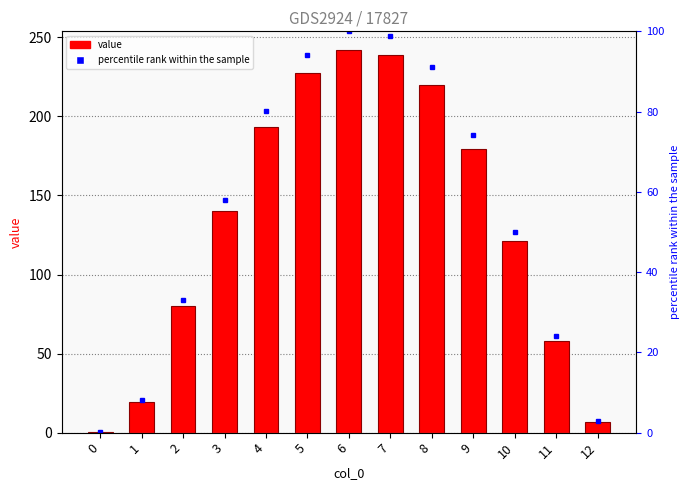

Reading left to right, what are all the values shown in this chart?

value: 0=0.2	1=19.5	2=80.2	3=139.9	4=193.6	5=227.8	6=241.7	7=238.7	8=220.0	9=179.3	10=121.1	11=58.0	12=6.8
percentile rank within the sample: 0=0.1	1=8.1	2=33.2	3=57.9	4=80.1	5=94.2	6=100.0	7=98.7	8=91.0	9=74.2	10=50.1	11=24.0	12=2.8